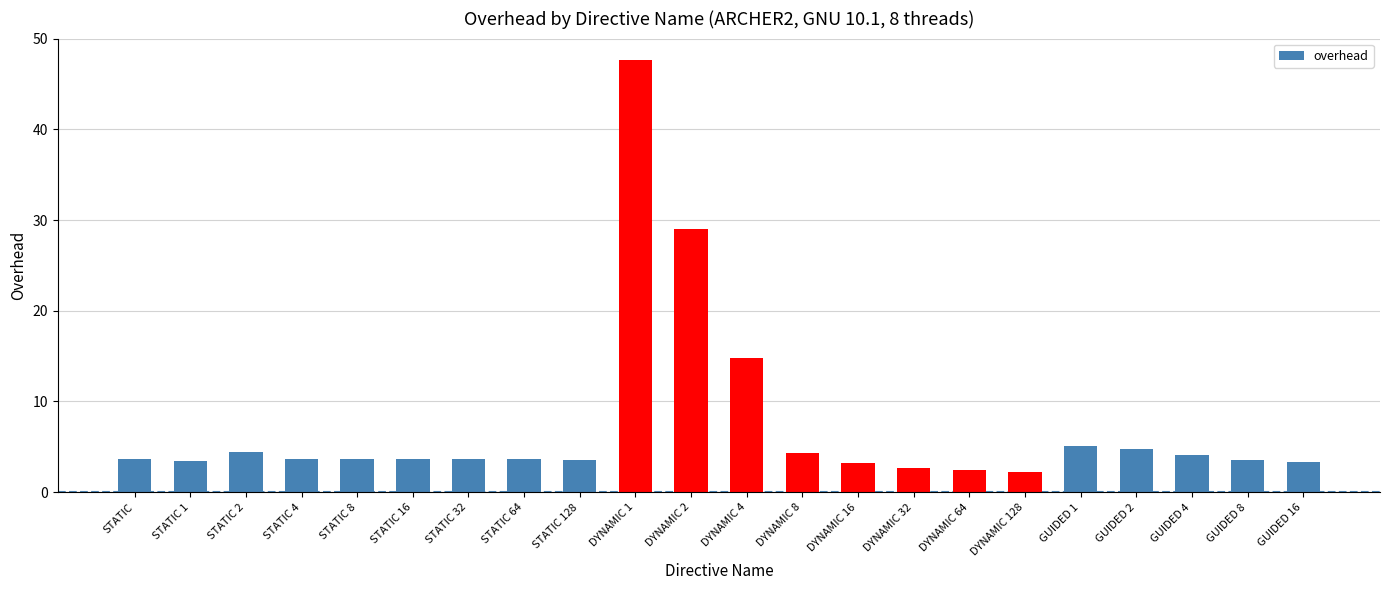

At which label does the data first exceed 3?

STATIC